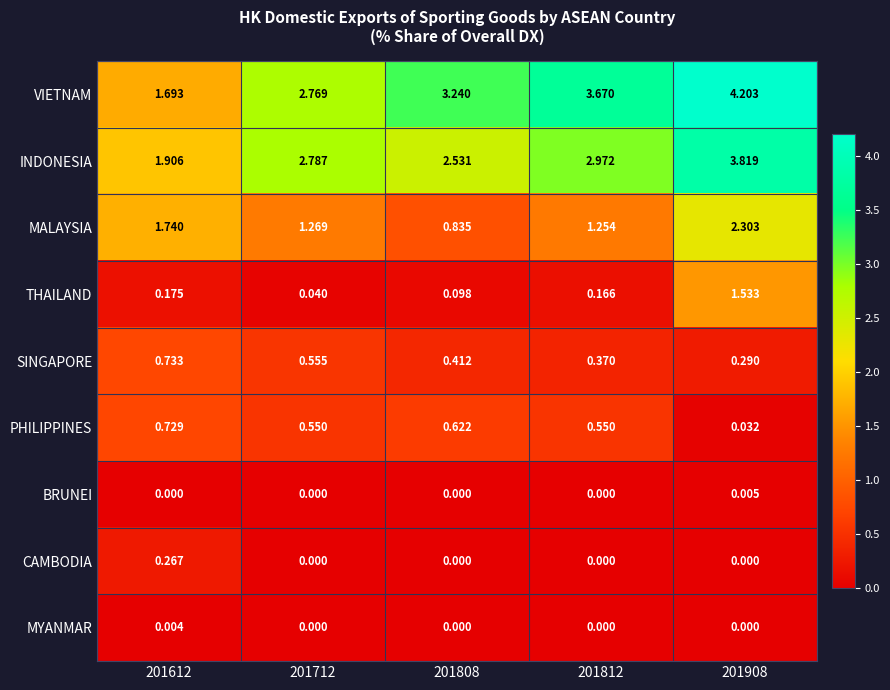

Which series has the largest range (max minus min)?

VIETNAM